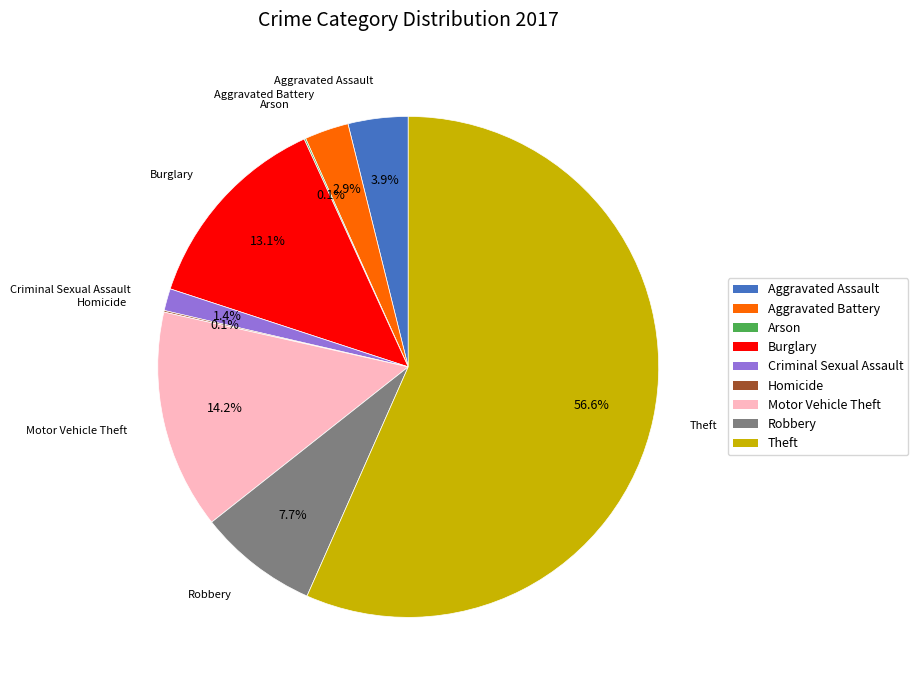

To the nearest percent, what portion does Burglary represent?

13%